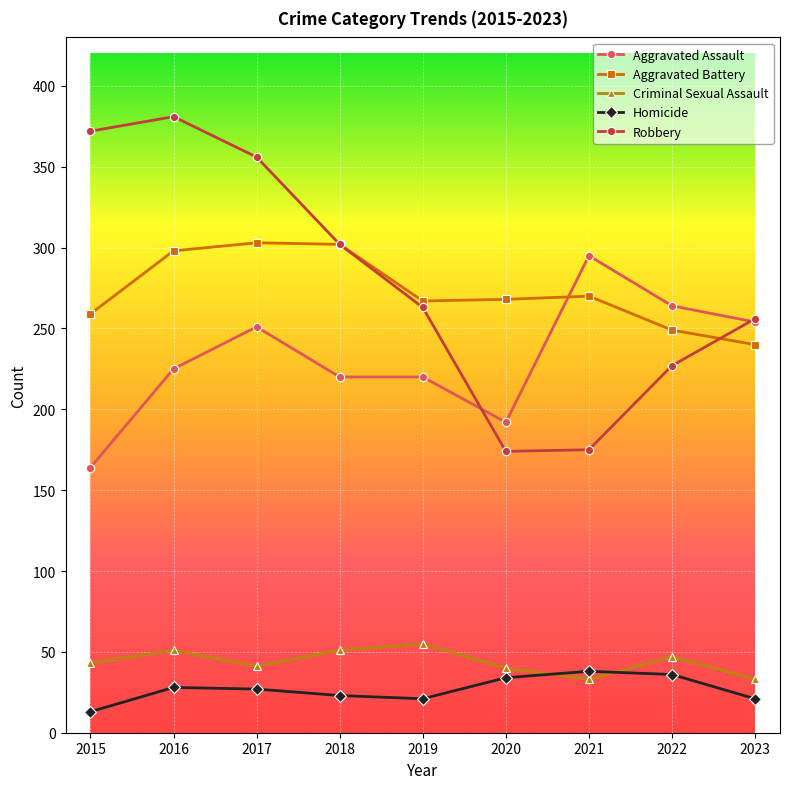

How many categories are shown in the chart?

9